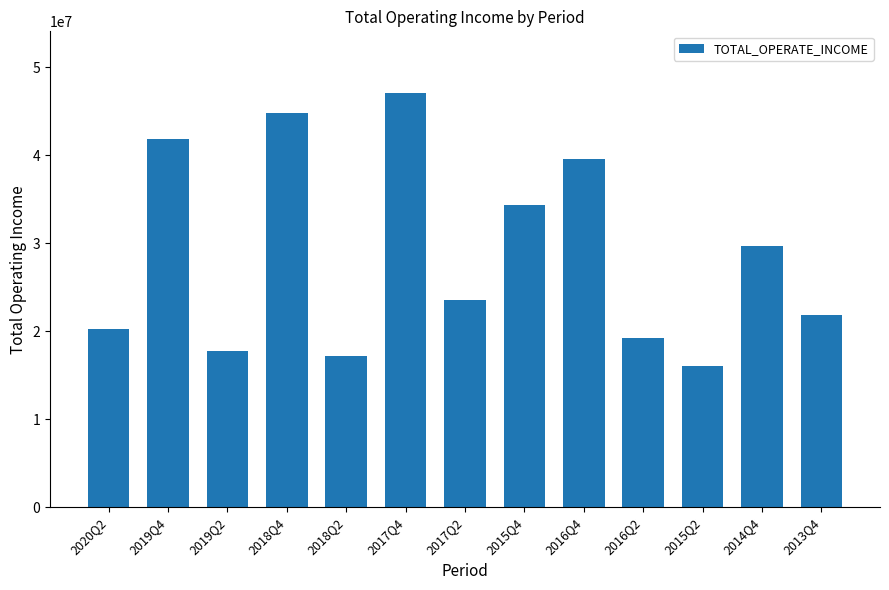

How many data points are above 23489618?

7